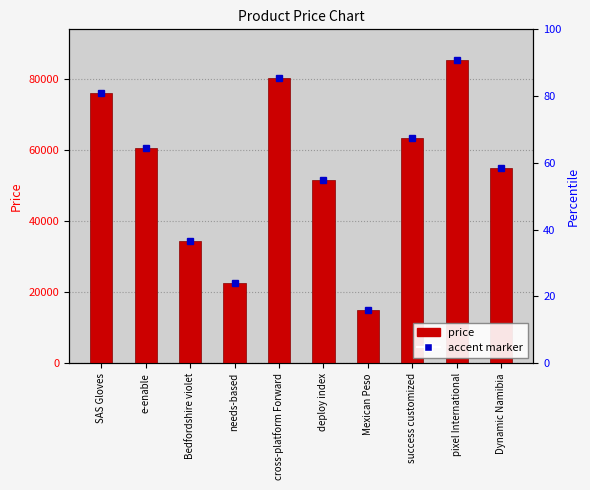

Reading left to right, list all the values displayed in this chart.

SAS Gloves=75918	e-enable=60440	Bedfordshire violet=34326	needs-based=22480	cross-platform Forward=80288	deploy index=51456	Mexican Peso=15127	success customized=63512	pixel International=85423	Dynamic Namibia=54835